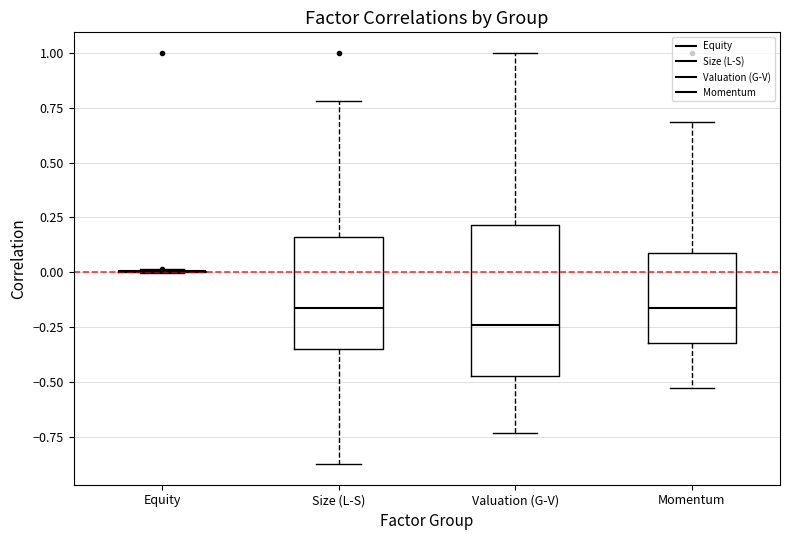

Reading left to right, transcribe this box plot: for each box, give where its median line is, the range the box spans, and where its two whiskers end, as read against the y-axis. The values are not printed on the chart, so give them approximately, as read against the axis.

Equity: box collapsed to a line at 0.00, whiskers 0.00 to 0.00
Size (L-S): median -0.15, box -0.35 to 0.15, whiskers -0.90 to 0.80
Valuation (G-V): median -0.25, box -0.45 to 0.20, whiskers -0.75 to 1.00
Momentum: median -0.15, box -0.30 to 0.10, whiskers -0.55 to 0.70